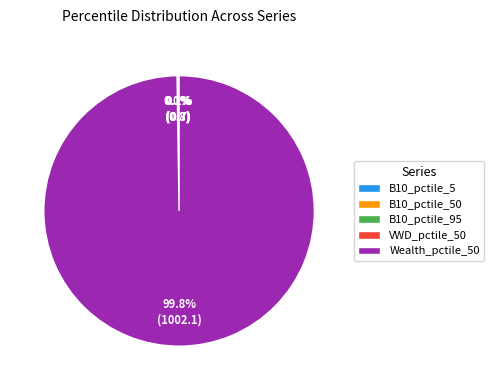

What is the largest slice in the pie chart?

Wealth_pctile_50